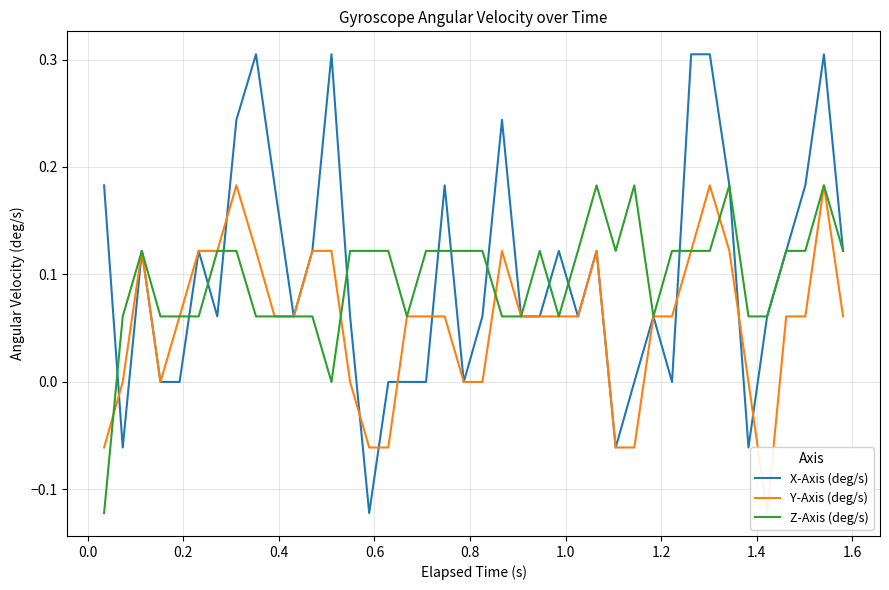

The Y-Axis (deg/s) series shows 0.1 at 24. True or false?

False